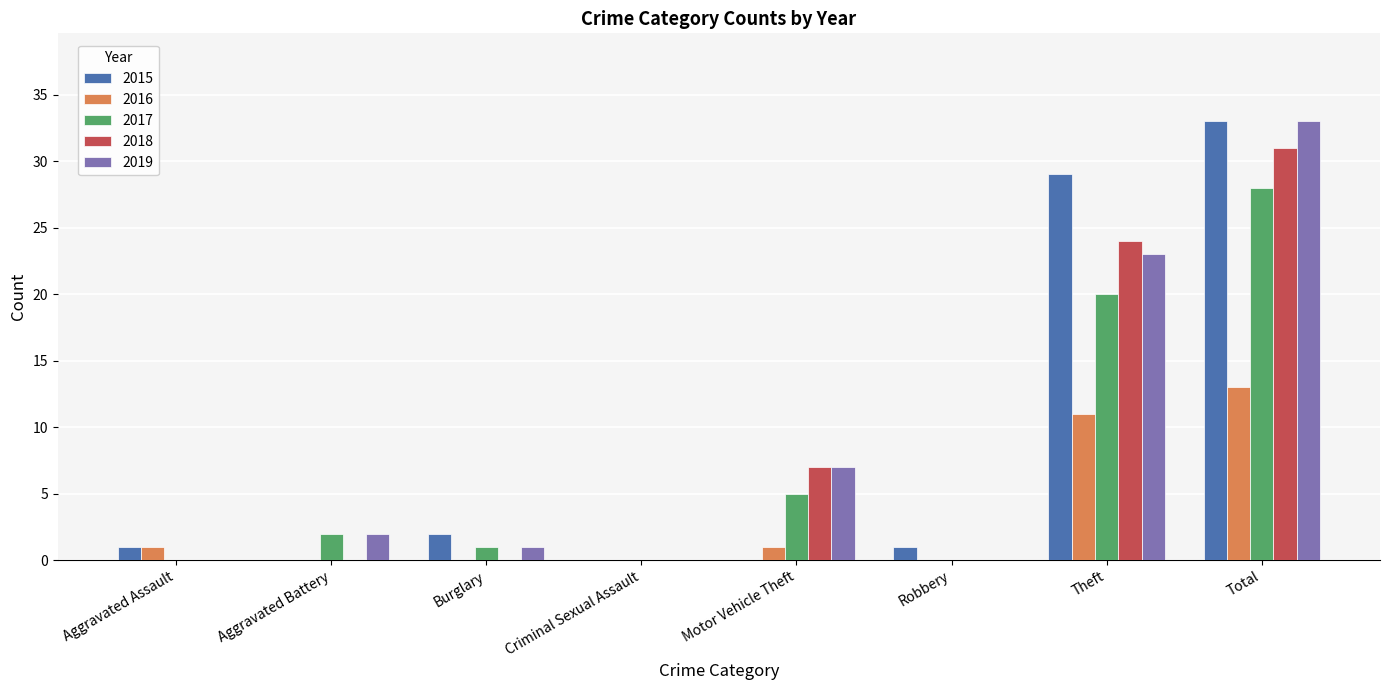

At which label is 2015 closest to 16?

Theft